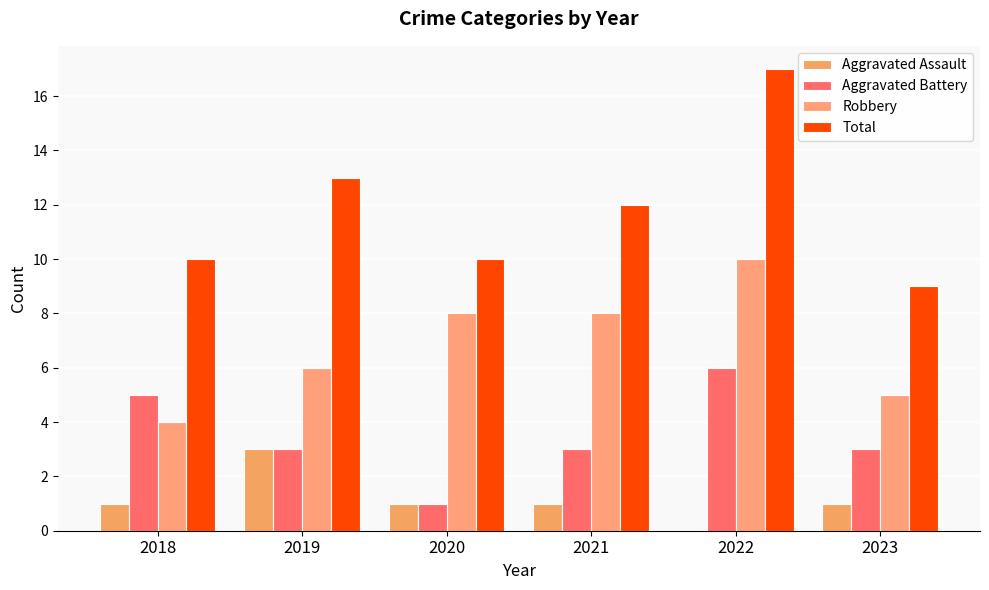

What is the spread (max minus min) of values at 2023?

8